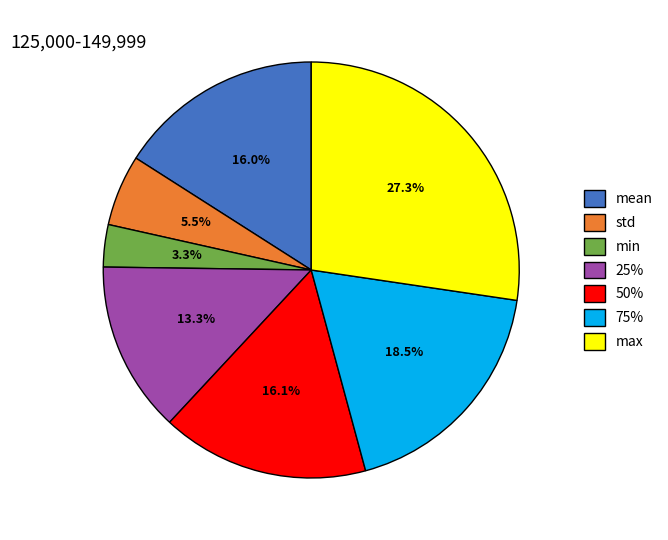

What percentage is NOT represented by 50%?

83.9%